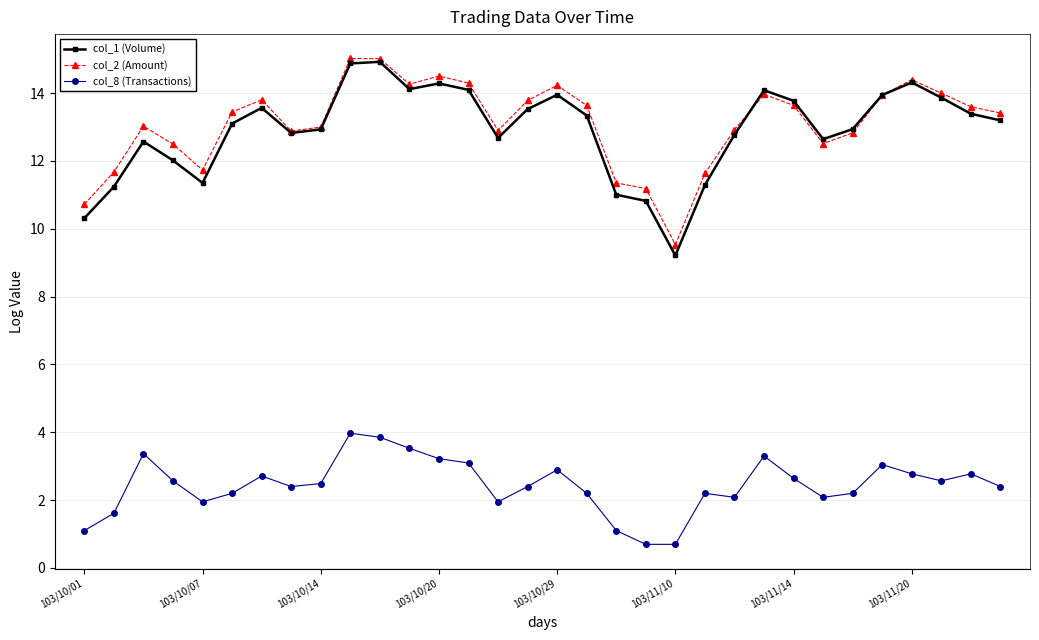

True or false: col_2 (Amount) has more than 2 points higher than both neighbors.

True